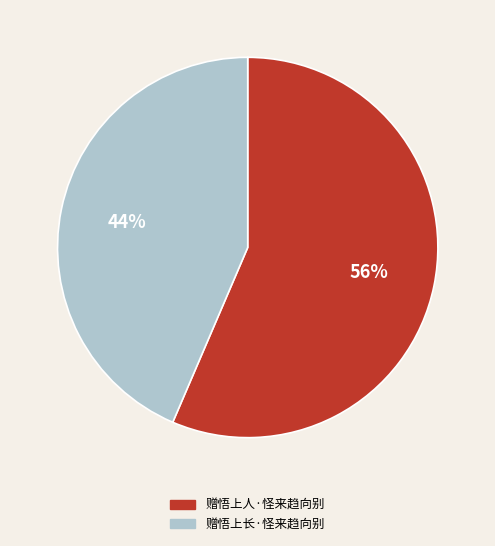

What percentage is the 赠悟上人·怪来趋向别 slice, to the nearest percent?

56%